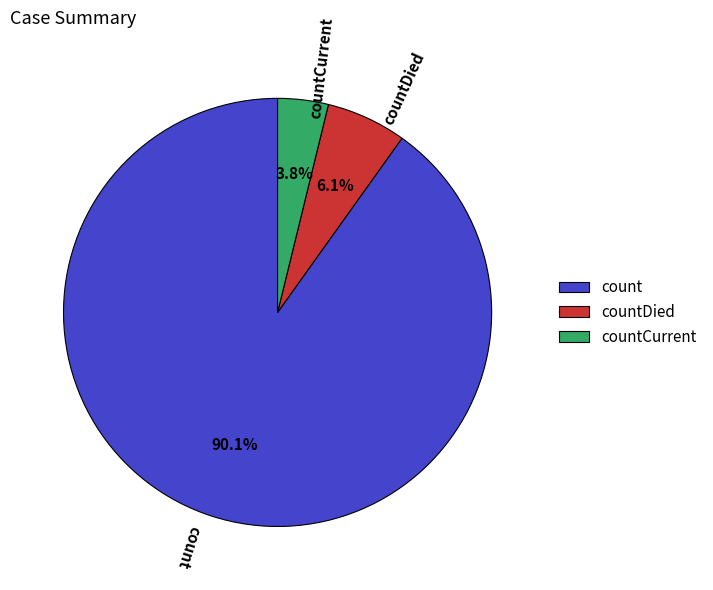

Which slice is the smallest?

countCurrent